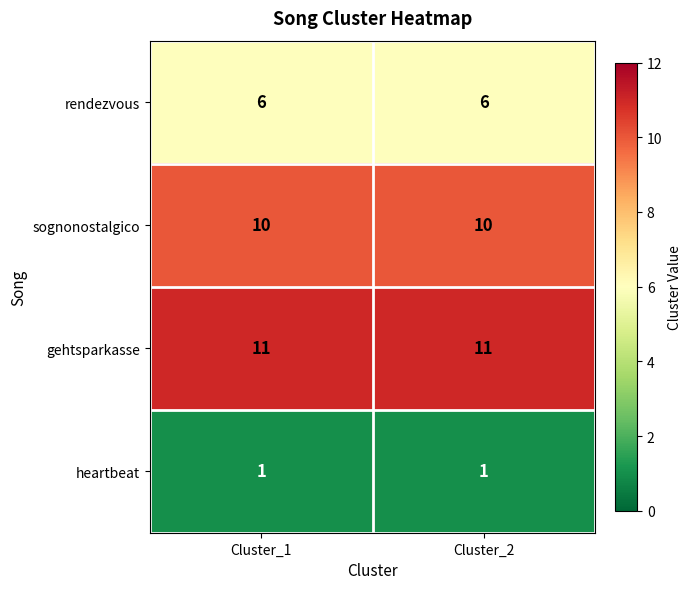

What is the spread (max minus min) of values at Cluster_2?

10